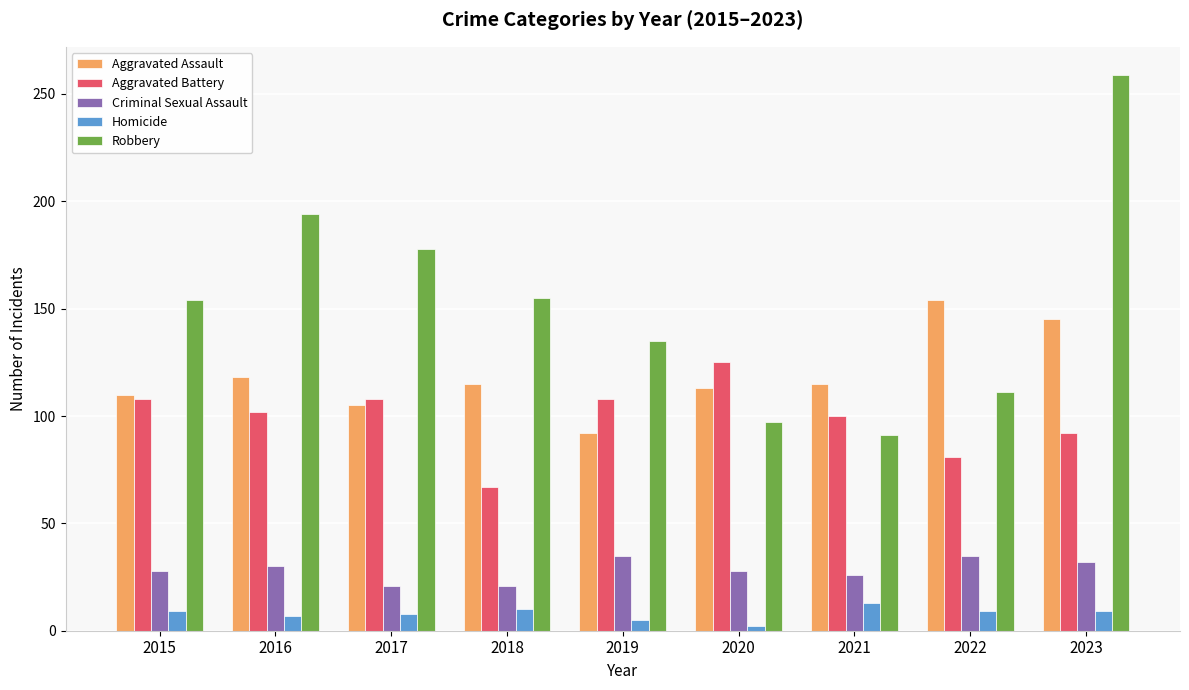

True or false: Aggravated Assault has a value of 137 at 2019.

False